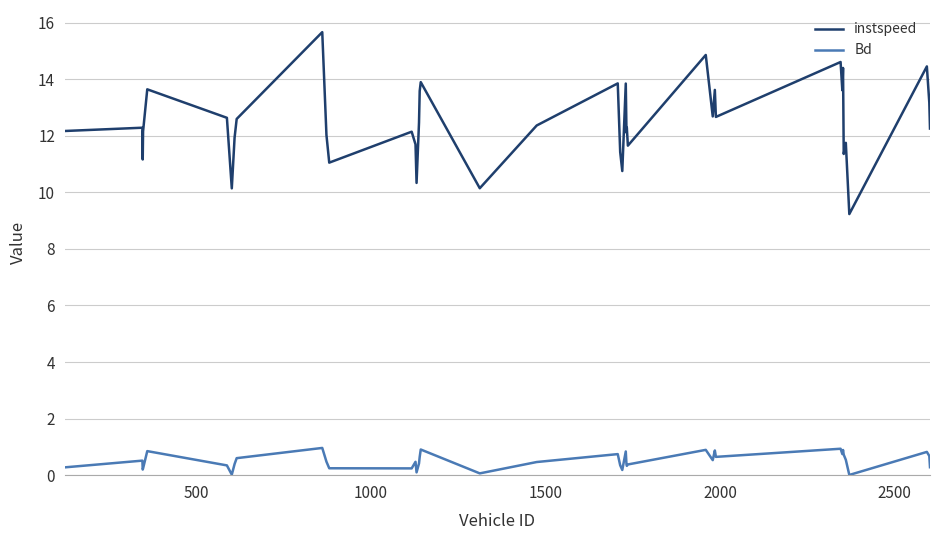

Rank the series by their maximum value, from lowest to highest.

Bd, instspeed